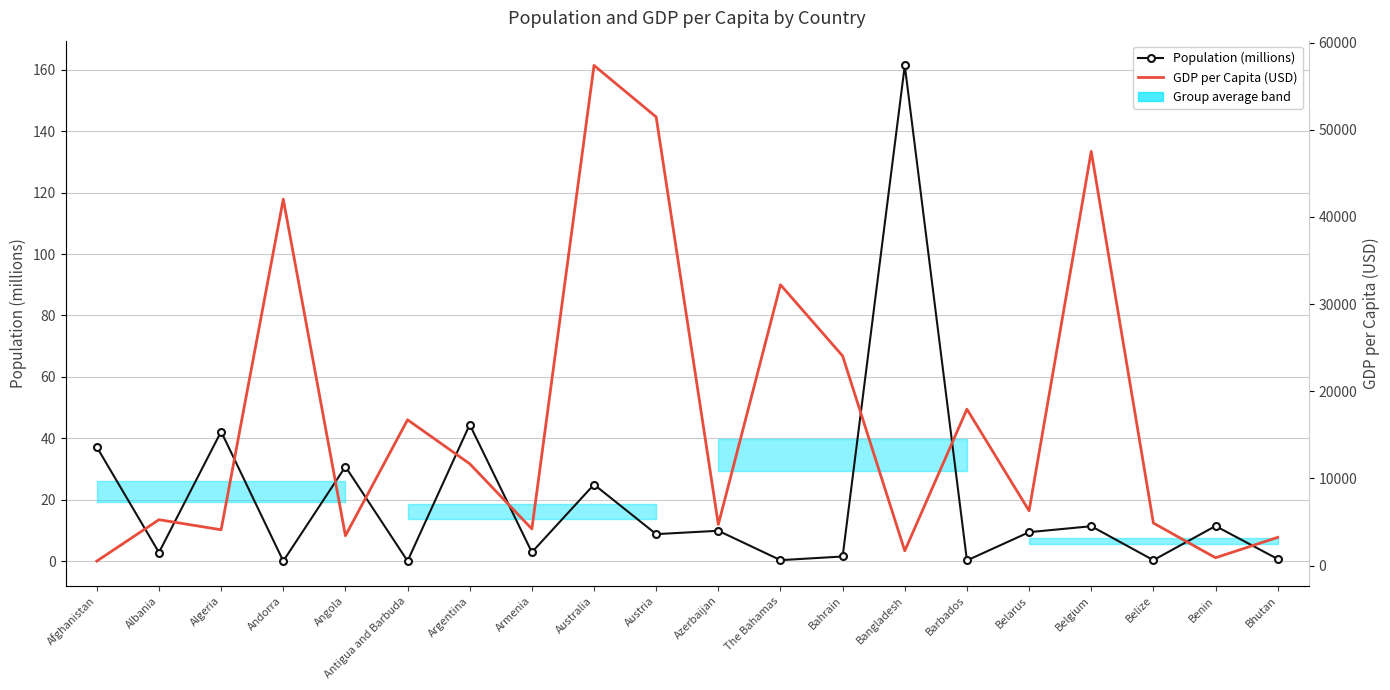

Which category has the highest value in the Population (millions) series?

Bangladesh